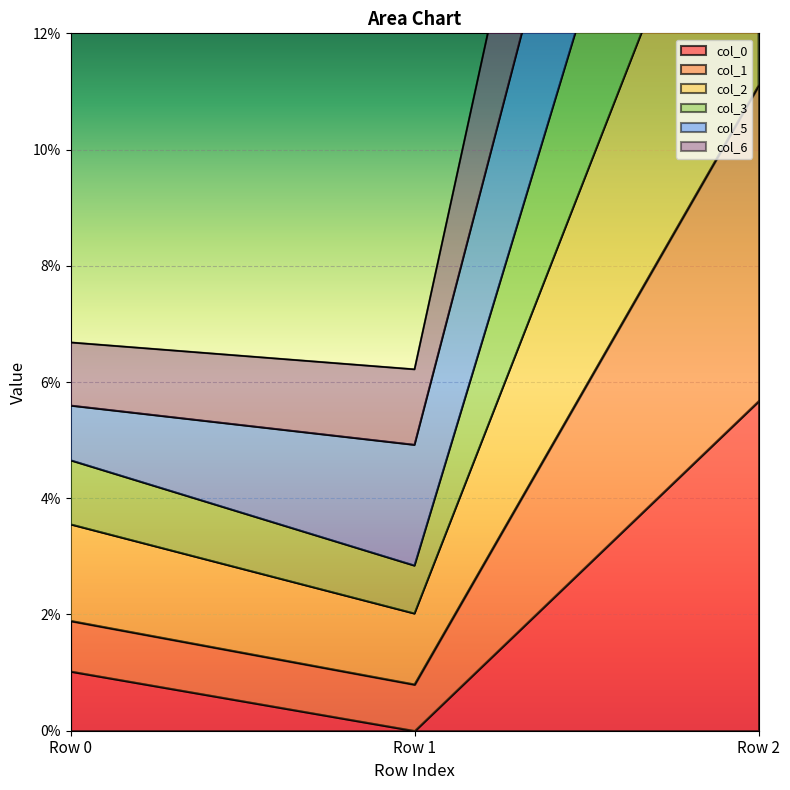

What is the difference between the highest and lowest values at Row 2?

0.3